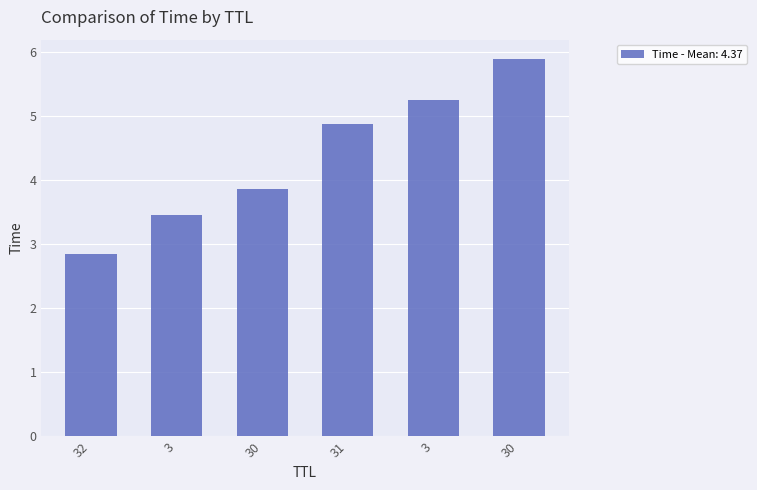

What is the maximum value shown in the chart?

5.9